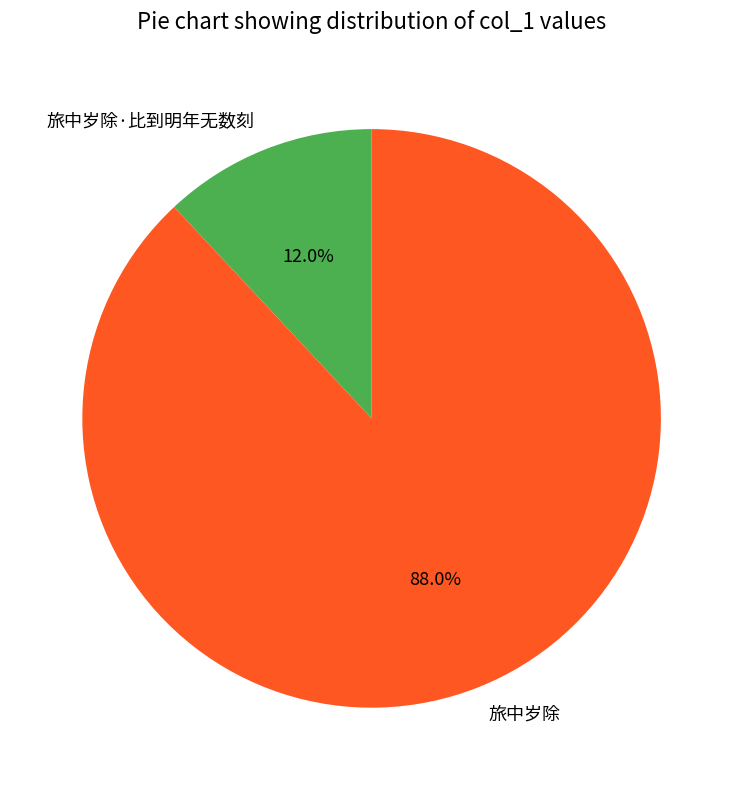

How many segments does this pie chart have?

2